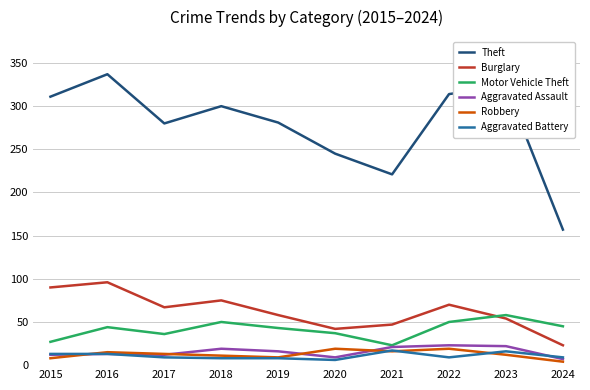

At which category does the chart reach its peak across all series?

2016